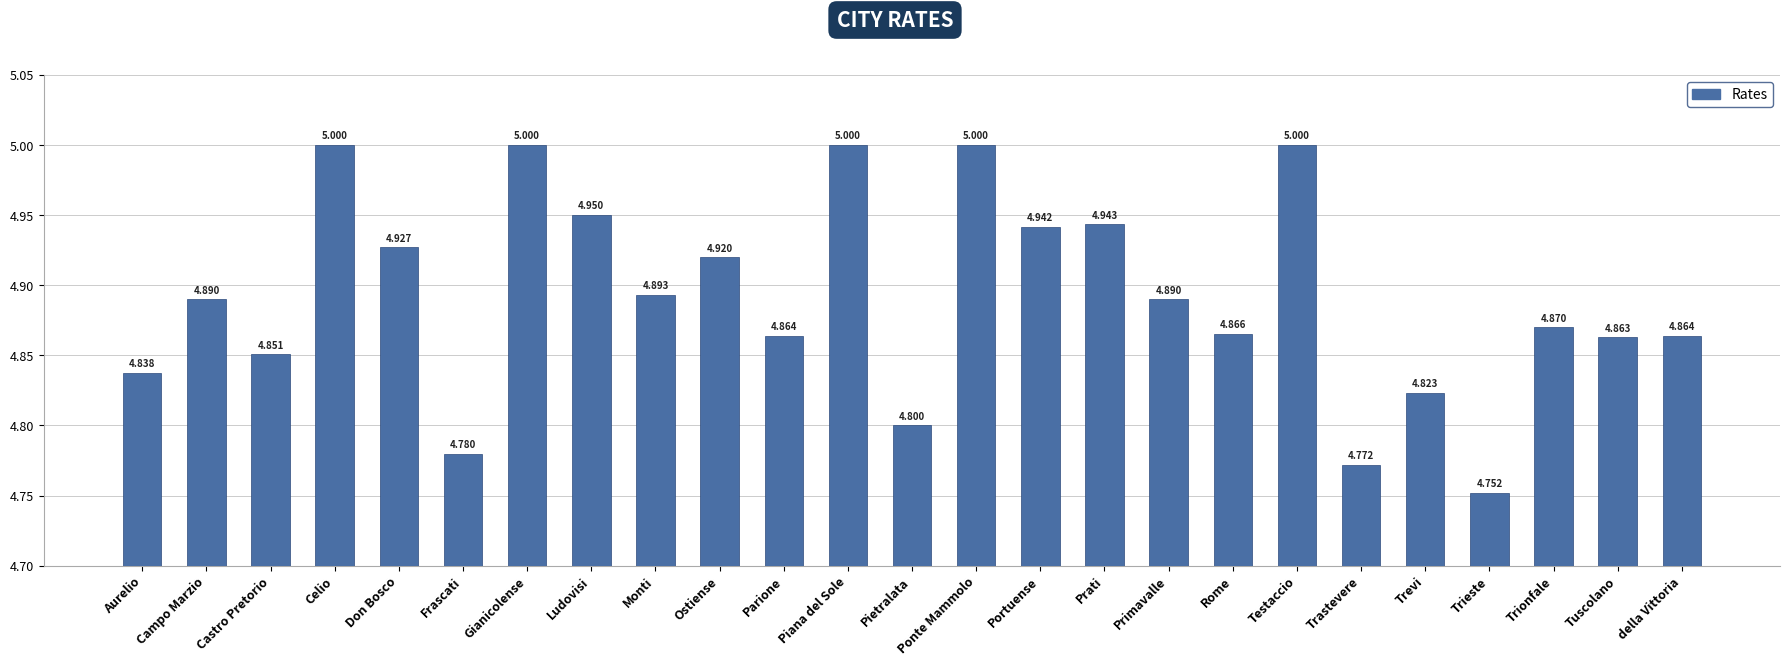

What is the difference between the values at Campo Marzio and Testaccio?

0.1